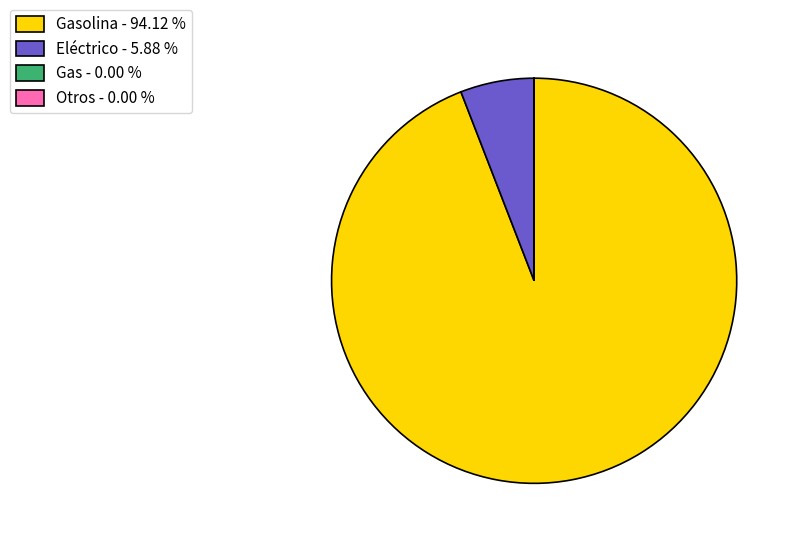

Which category accounts for the majority?

Gasolina - 94.12 %